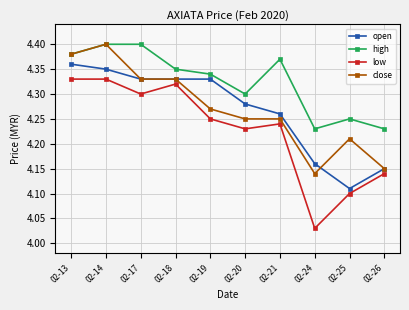

How many open values are between 4 and 5?

10